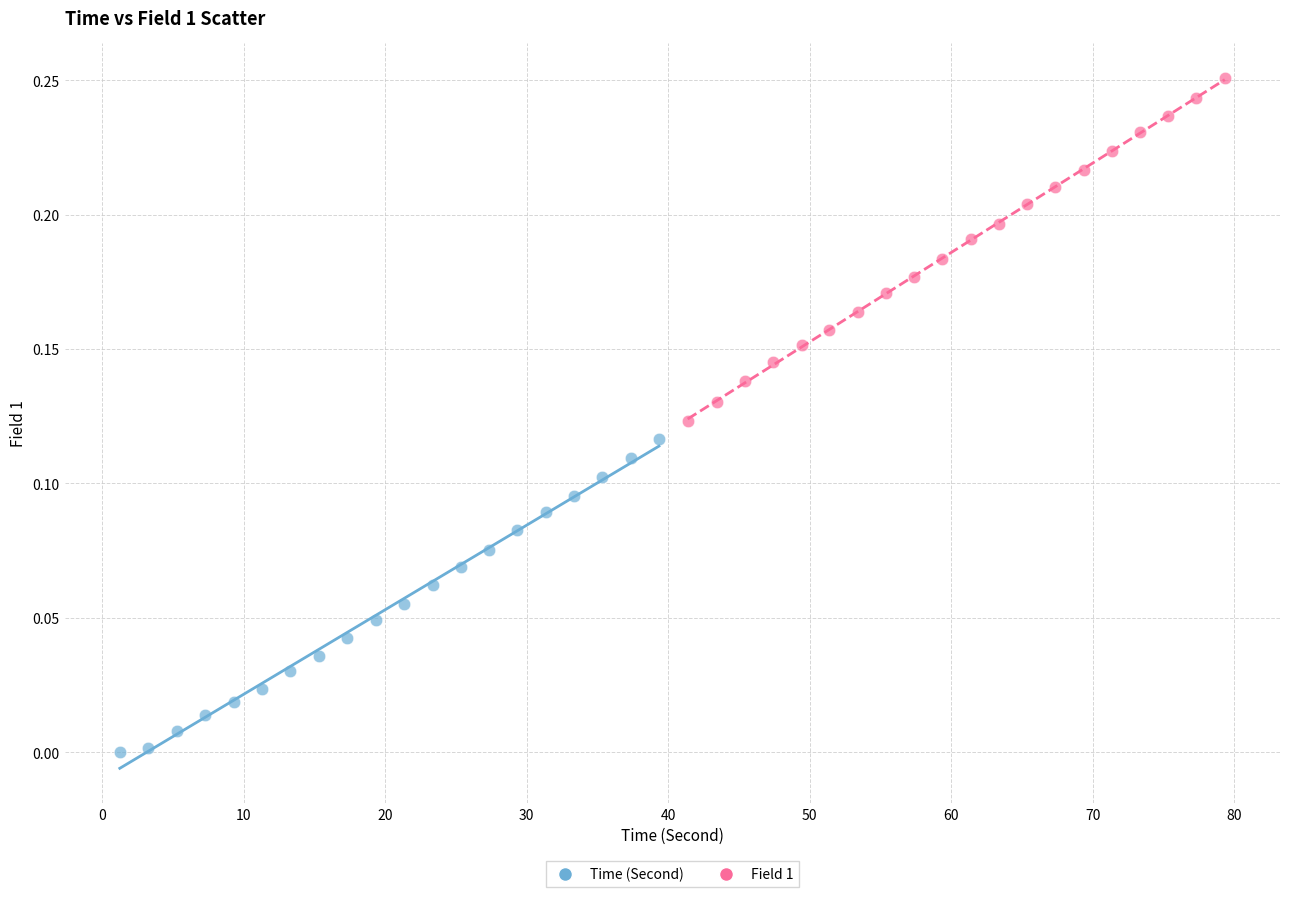

Which series contains the lowest Y value?

Time (Second)